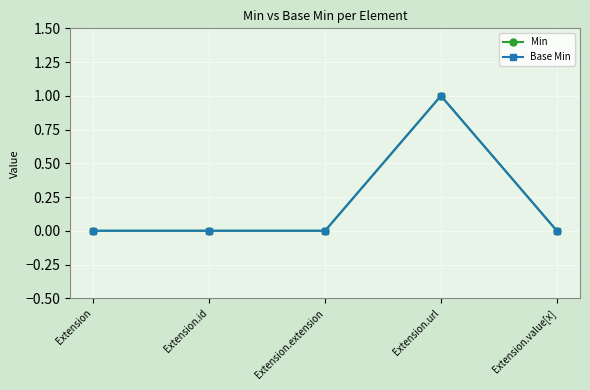

Count the Base Min values in the range 0 to 1.

5